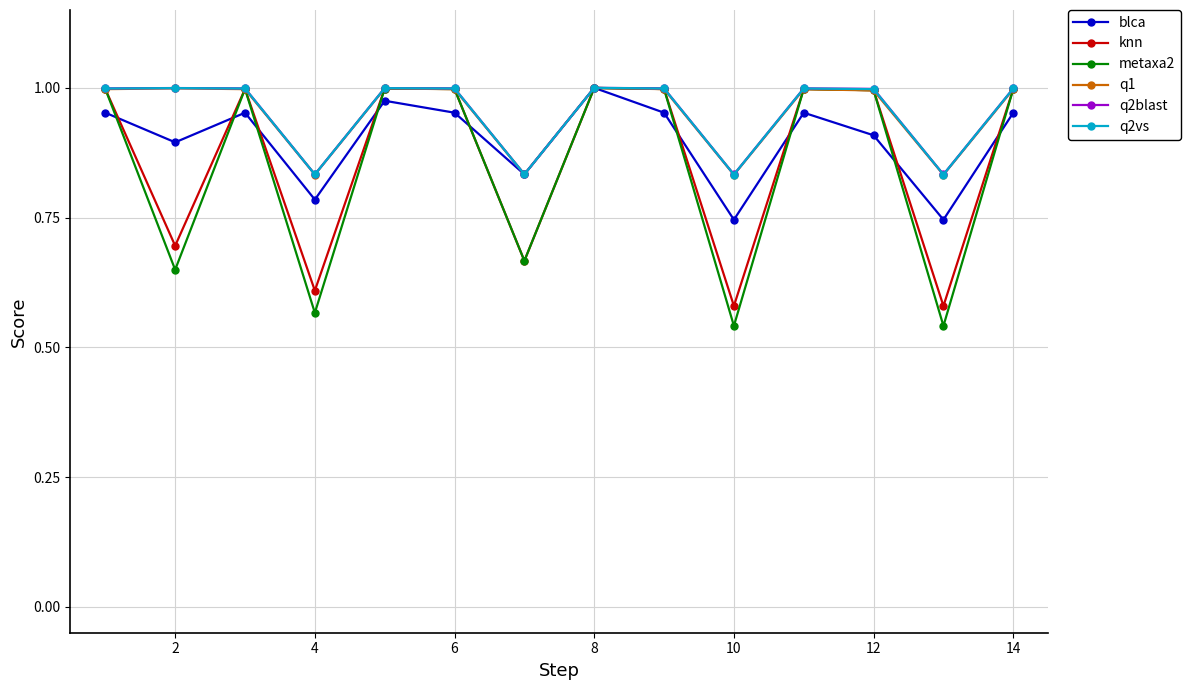

Which series has the widest spread of values?

metaxa2